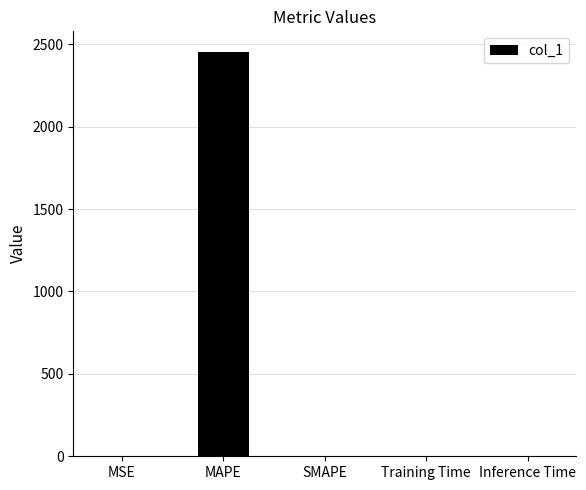

Are the bars horizontal?

No